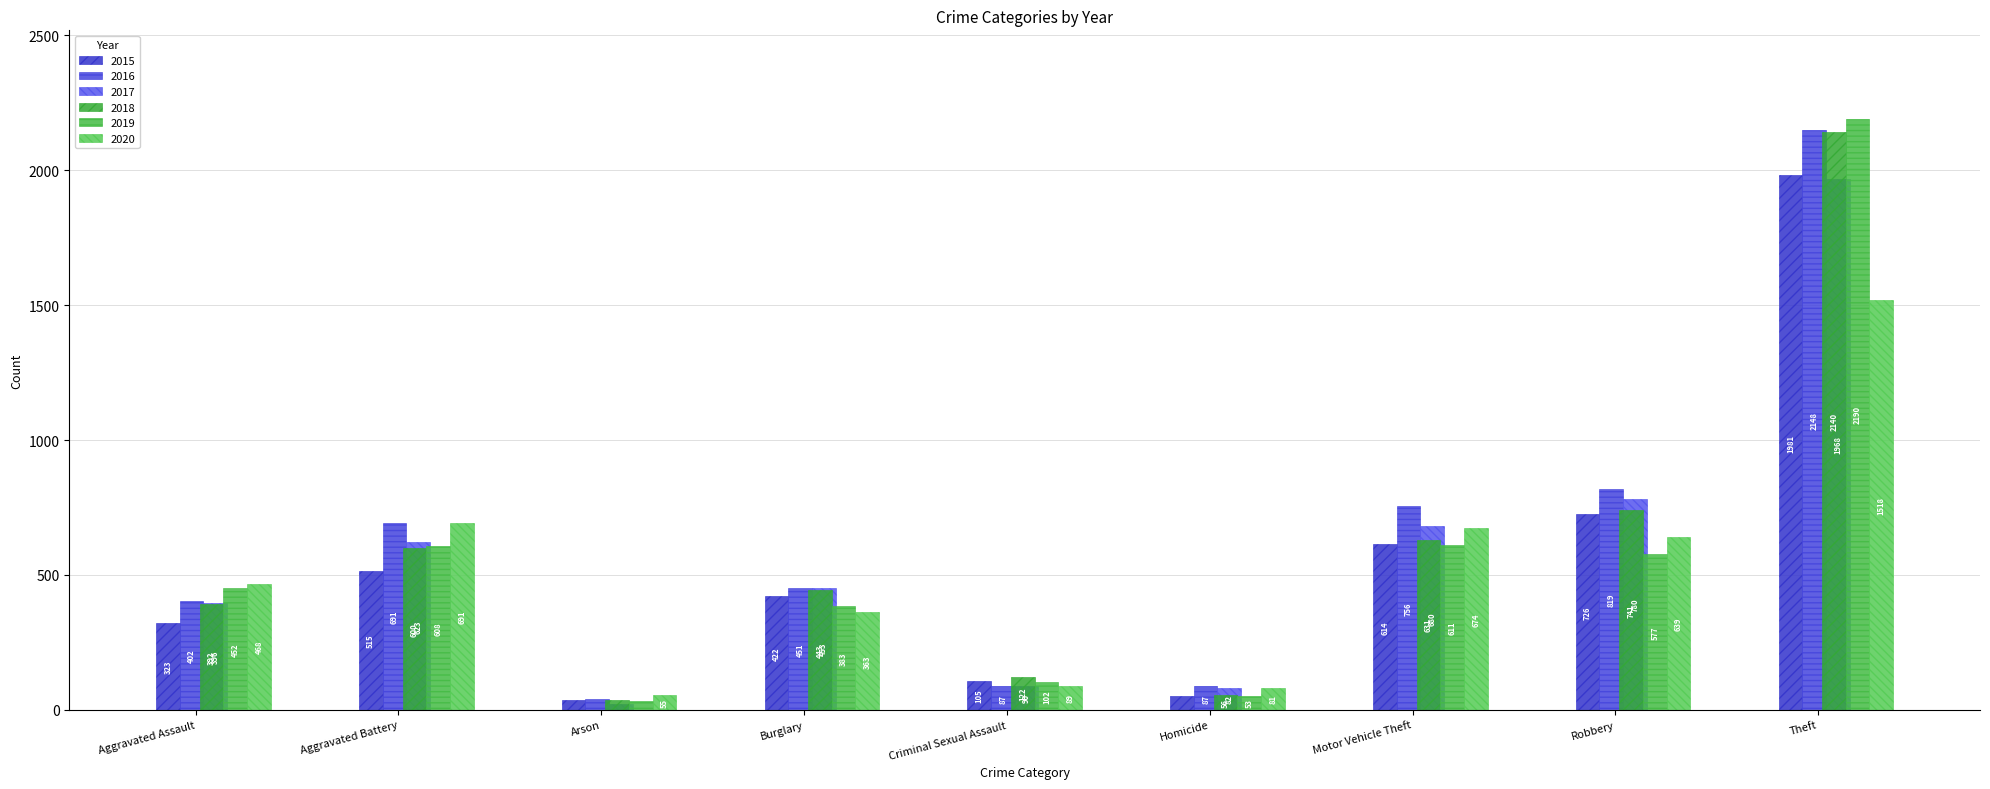

What is the difference between the maximum and minimum values in the 2020 series?

1463